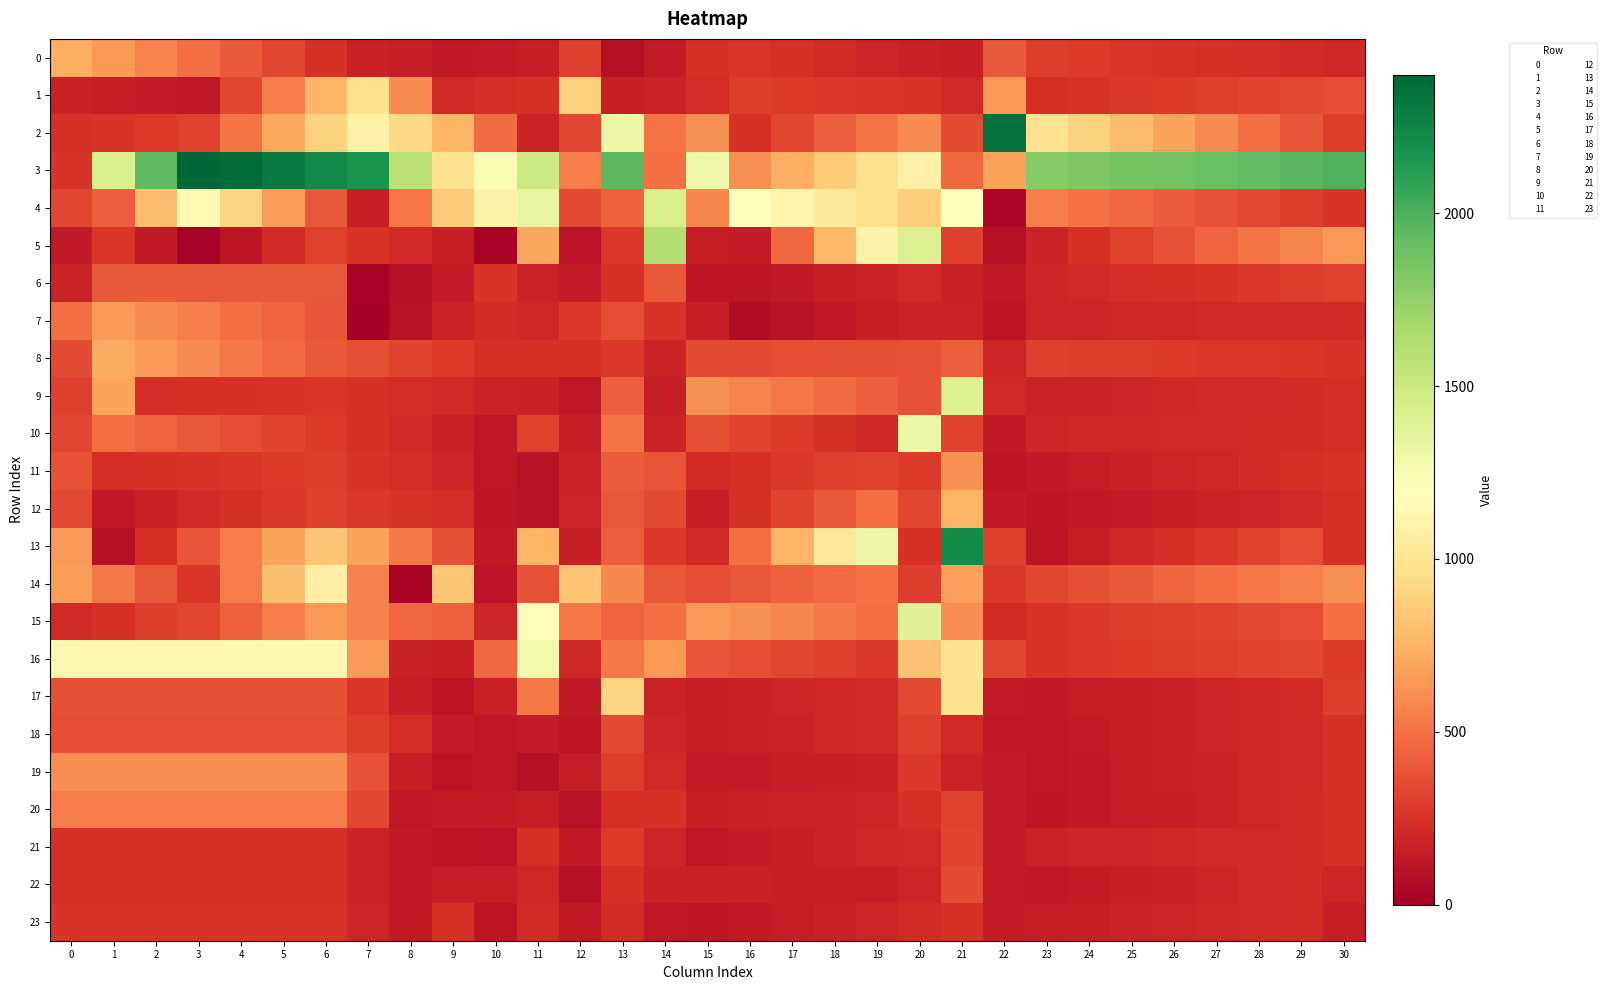

Reading left to right, extract all data points from this chart.

0: 0=724.7	1=645.9	2=567.1	3=488.4	4=409.6	5=330.8	6=252.1	7=173.3	8=156.6	9=140.0	10=148.6	11=157.3	12=304.4	13=86.8	14=141.2	15=245.5	16=266.9	17=243.5	18=220.1	19=196.7	20=173.2	21=165.2	22=405.1	23=295.4	24=281.5	25=267.7	26=253.8	27=239.9	28=226.1	29=212.2	30=198.3
1: 0=174.0	1=157.7	2=141.3	3=125.0	4=336.9	5=548.9	6=760.8	7=972.8	8=590.7	9=208.6	10=230.4	11=252.1	12=882.5	13=165.1	14=181.3	15=233.9	16=299.6	17=288.9	18=278.2	19=267.5	20=256.8	21=208.2	22=637.7	23=238.8	24=256.0	25=273.1	26=290.3	27=307.5	28=324.6	29=341.8	30=358.9
2: 0=234.6	1=260.2	2=285.9	3=311.5	4=507.5	5=703.5	6=899.5	7=1095.5	8=928.8	9=762.2	10=473.7	11=185.2	12=334.8	13=1309.4	14=511.9	15=613.5	16=250.6	17=337.1	18=423.7	19=510.2	20=596.7	21=347.3	22=2347.7	23=991.1	24=891.1	25=791.0	26=691.0	27=590.9	28=490.8	29=390.8	30=290.7
3: 0=261.9	1=1425.4	2=1931.3	3=2437.2	4=2369.3	5=2301.3	6=2233.3	7=2165.3	8=1574.6	9=983.8	10=1237.6	11=1491.3	12=535.0	13=1948.9	14=492.3	15=1293.4	16=614.1	17=734.2	18=854.3	19=974.4	20=1094.5	21=466.7	22=678.2	23=1792.7	24=1819.9	25=1847.2	26=1874.4	27=1901.6	28=1928.8	29=1956.0	30=1983.3
4: 0=334.5	1=430.4	2=790.0	3=1149.7	4=903.1	5=656.4	6=409.8	7=163.1	8=515.8	9=868.6	10=1102.4	11=1336.2	12=340.5	13=432.9	14=1434.5	15=586.2	16=1202.0	17=1121.5	18=1041.1	19=960.6	20=880.2	21=1210.6	22=43.4	23=543.9	24=502.9	25=461.9	26=421.0	27=380.1	28=339.1	29=298.1	30=257.2
5: 0=132.7	1=264.9	2=140.1	3=15.3	4=113.8	5=212.3	6=310.8	7=262.0	8=213.2	9=164.4	10=19.4	11=694.7	12=107.4	13=276.3	14=1614.9	15=155.5	16=143.9	17=461.8	18=779.8	19=1097.7	20=1415.6	21=301.3	22=89.5	23=187.5	24=252.0	25=316.6	26=381.1	27=445.6	28=510.1	29=574.7	30=639.2
6: 0=182.2	1=405.7	2=404.2	3=402.6	4=401.1	5=399.5	6=398.0	7=22.8	8=84.4	9=146.0	10=260.6	11=184.4	12=143.8	13=252.7	14=396.2	15=116.3	16=117.2	17=140.4	18=163.6	19=186.9	20=210.1	21=176.6	22=136.3	23=190.4	24=207.8	25=225.3	26=242.8	27=260.2	28=277.7	29=295.2	30=312.6
7: 0=493.2	1=650.2	2=597.9	3=545.6	4=493.2	5=440.9	6=388.6	7=6.1	8=96.2	9=186.3	10=224.7	11=200.9	12=278.4	13=357.1	14=256.4	15=164.5	16=66.7	17=96.8	18=126.8	19=156.9	20=186.9	21=186.4	22=116.5	23=189.4	24=193.7	25=198.0	26=202.3	27=206.6	28=210.9	29=215.2	30=219.5
8: 0=348.1	1=715.5	2=654.9	3=594.2	4=533.5	5=472.8	6=412.1	7=369.3	8=326.4	9=283.6	10=240.7	11=235.3	12=245.1	13=273.9	14=181.8	15=350.7	16=356.1	17=361.5	18=366.8	19=372.2	20=377.6	21=429.0	22=192.9	23=304.0	24=298.0	25=292.1	26=286.1	27=280.1	28=274.2	29=268.2	30=262.2
9: 0=308.5	1=690.5	2=228.0	3=238.7	4=249.3	5=259.9	6=270.6	7=249.6	8=228.7	9=207.7	10=186.7	11=176.1	12=128.8	13=429.6	14=152.2	15=610.3	16=563.8	17=517.4	18=470.9	19=424.5	20=378.1	21=1405.6	22=213.3	23=179.7	24=186.6	25=193.6	26=200.6	27=207.6	28=214.6	29=221.6	30=228.6
10: 0=329.2	1=478.4	2=440.7	3=402.9	4=365.2	5=327.4	6=289.7	7=249.8	8=209.9	9=169.9	10=130.0	11=311.7	12=157.4	13=511.3	14=186.4	15=368.5	16=327.5	17=286.5	18=245.5	19=204.5	20=1315.5	21=322.7	22=137.8	23=194.9	24=199.5	25=204.1	26=208.7	27=213.3	28=217.9	29=222.6	30=227.2
11: 0=375.0	1=232.7	2=245.1	3=257.5	4=269.9	5=282.2	6=294.6	7=260.6	8=226.7	9=192.7	10=125.4	11=98.2	12=183.5	13=413.7	14=386.4	15=223.5	16=249.1	17=274.7	18=300.3	19=325.9	20=289.0	21=618.0	22=119.6	23=139.7	24=156.2	25=172.8	26=189.3	27=205.9	28=222.5	29=239.0	30=255.6
12: 0=343.4	1=139.5	2=173.0	3=206.5	4=240.0	5=273.6	6=307.1	7=281.0	8=255.0	9=228.9	10=121.8	11=100.9	12=191.6	13=394.0	14=354.0	15=153.2	16=236.5	17=319.9	18=403.2	19=486.5	20=329.6	21=758.8	22=137.6	23=119.4	24=134.2	25=149.0	26=163.7	27=178.5	28=193.3	29=208.1	30=236.0
13: 0=656.2	1=90.5	2=241.1	3=391.7	4=542.4	5=693.0	6=843.6	7=685.4	8=527.2	9=369.0	10=135.3	11=765.0	12=160.3	13=427.2	14=277.6	15=207.8	16=482.4	17=756.9	18=1031.4	19=1306.0	20=253.0	21=2215.8	22=306.9	23=118.5	24=158.8	25=199.1	26=239.4	27=279.7	28=320.0	29=360.3	30=244.2
14: 0=661.7	1=530.2	2=398.6	3=267.0	4=539.9	5=812.8	6=1085.7	7=561.5	8=37.3	9=839.7	10=111.7	11=376.3	12=829.9	13=587.3	14=394.1	15=365.4	16=400.0	17=434.6	18=469.1	19=503.7	20=294.7	21=670.4	22=276.2	23=332.1	24=370.3	25=408.5	26=446.6	27=484.8	28=523.0	29=561.2	30=618.3
15: 0=212.3	1=251.5	2=290.8	3=330.0	4=434.4	5=538.9	6=643.3	7=553.7	8=464.0	9=436.3	10=190.9	11=1182.3	12=519.4	13=443.3	14=496.8	15=652.0	16=612.2	17=572.4	18=532.5	19=492.7	20=1394.7	21=601.4	22=217.6	23=258.1	24=275.0	25=291.9	26=308.8	27=325.7	28=342.6	29=359.6	30=496.3
16: 0=1137.7	1=1137.7	2=1137.7	3=1137.7	4=1137.7	5=1137.7	6=1137.7	7=653.4	8=169.2	9=160.6	10=460.9	11=1279.8	12=199.3	13=527.0	14=638.3	15=392.0	16=363.9	17=335.8	18=307.7	19=279.6	20=819.3	21=984.6	22=330.6	23=261.3	24=273.1	25=284.9	26=296.6	27=308.4	28=320.2	29=332.0	30=283.4
17: 0=371.9	1=371.9	2=371.9	3=371.9	4=371.9	5=371.9	6=371.9	7=263.9	8=156.0	9=116.8	10=171.9	11=529.4	12=138.0	13=906.6	14=185.9	15=164.9	16=176.6	17=188.4	18=200.1	19=211.8	20=342.5	21=984.7	22=147.3	23=137.4	24=150.8	25=164.1	26=177.4	27=190.8	28=204.1	29=217.4	30=298.9
18: 0=360.5	1=360.5	2=360.5	3=360.5	4=360.5	5=360.5	6=360.5	7=293.7	8=227.0	9=145.6	10=129.2	11=142.0	12=113.4	13=346.6	14=195.4	15=162.6	16=174.2	17=185.7	18=197.3	19=208.8	20=309.4	21=213.2	22=139.8	23=135.6	24=148.8	25=161.9	26=175.1	27=188.2	28=201.3	29=214.5	30=247.1
19: 0=606.4	1=606.4	2=606.4	3=606.4	4=606.4	5=606.4	6=606.4	7=382.6	8=158.8	9=113.5	10=126.9	11=91.1	12=151.3	13=295.2	14=207.7	15=142.6	16=149.2	17=155.8	18=162.5	19=169.1	20=278.3	21=183.2	22=144.2	23=125.5	24=140.4	25=155.3	26=170.1	27=185.0	28=199.8	29=214.7	30=252.9
20: 0=538.0	1=538.0	2=538.0	3=538.0	4=538.0	5=538.0	6=538.0	7=334.5	8=131.0	9=143.4	10=146.5	11=151.9	12=97.9	13=238.8	14=244.7	15=166.6	16=173.3	17=180.0	18=186.7	19=193.3	20=243.4	21=315.6	22=146.8	23=119.4	24=135.5	25=151.6	26=167.7	27=183.8	28=199.8	29=215.9	30=241.1
21: 0=240.5	1=240.5	2=240.5	3=240.5	4=240.5	5=240.5	6=240.5	7=186.1	8=131.7	9=116.0	10=110.0	11=241.3	12=137.3	13=282.2	14=188.9	15=128.4	16=146.8	17=165.2	18=183.6	19=202.1	20=210.5	21=321.4	22=147.3	23=183.4	24=189.3	25=195.2	26=201.1	27=207.1	28=213.0	29=218.9	30=235.2
22: 0=237.9	1=237.9	2=237.9	3=237.9	4=237.9	5=237.9	6=237.9	7=186.0	8=134.2	9=157.8	10=154.9	11=205.6	12=86.3	13=235.3	14=172.9	15=173.0	16=168.9	17=164.8	18=160.7	19=156.6	20=188.8	21=350.1	22=144.0	23=133.0	24=147.7	25=162.3	26=177.0	27=191.7	28=206.4	29=221.0	30=192.8
23: 0=253.2	1=253.2	2=253.2	3=253.2	4=253.2	5=253.2	6=253.2	7=193.4	8=133.6	9=249.6	10=121.5	11=217.6	12=137.0	13=221.2	14=128.7	15=118.3	16=137.2	17=156.1	18=175.0	19=194.0	20=222.7	21=245.9	22=148.4	23=158.6	24=168.7	25=178.9	26=189.1	27=199.2	28=209.4	29=219.5	30=157.3